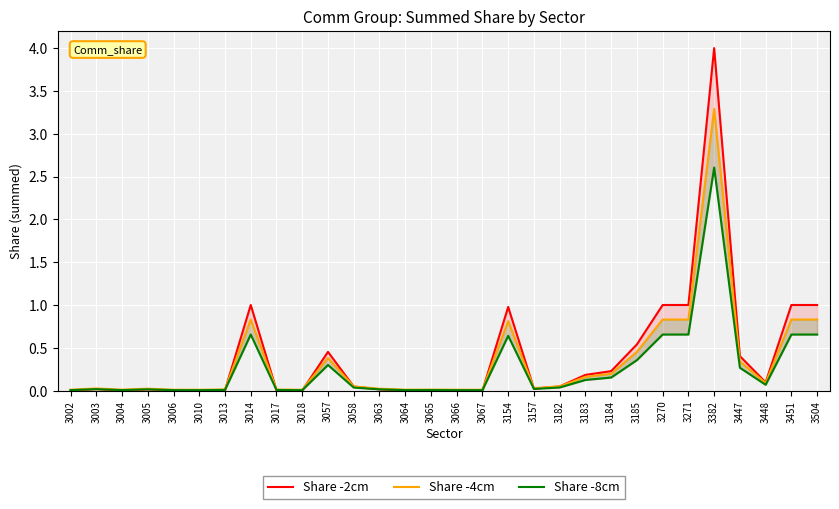

Is it true that Share -4cm equals 0.0 at 3058?

True